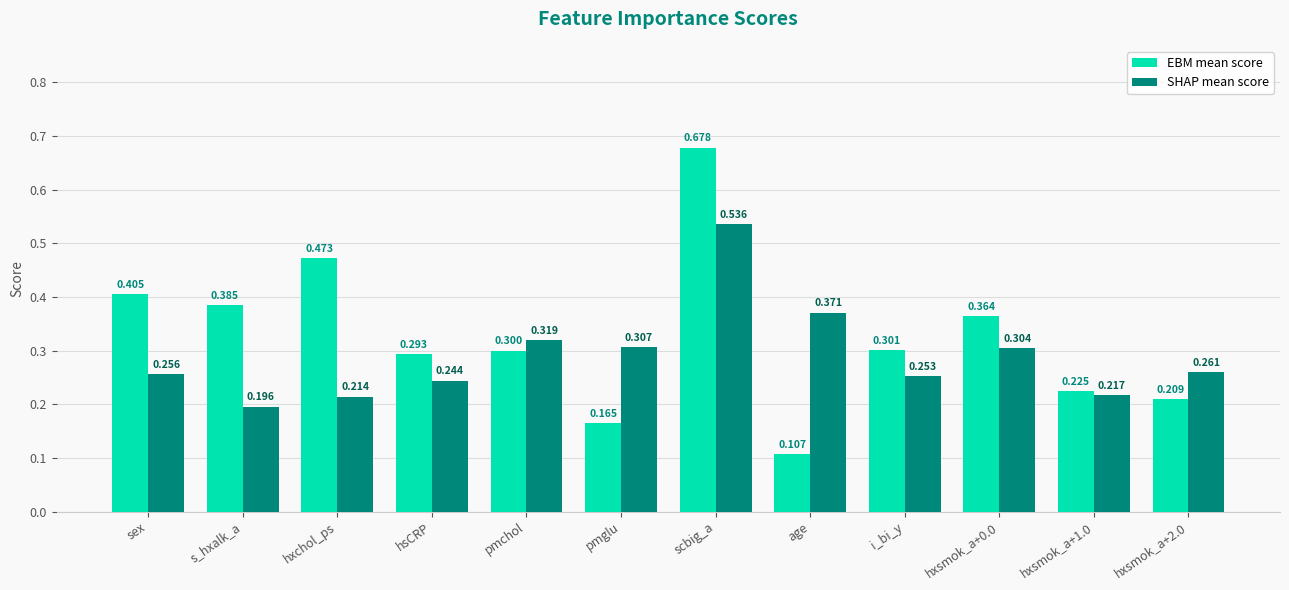

Which series changed the most between pmchol and hxsmok_a+0.0?

EBM mean score